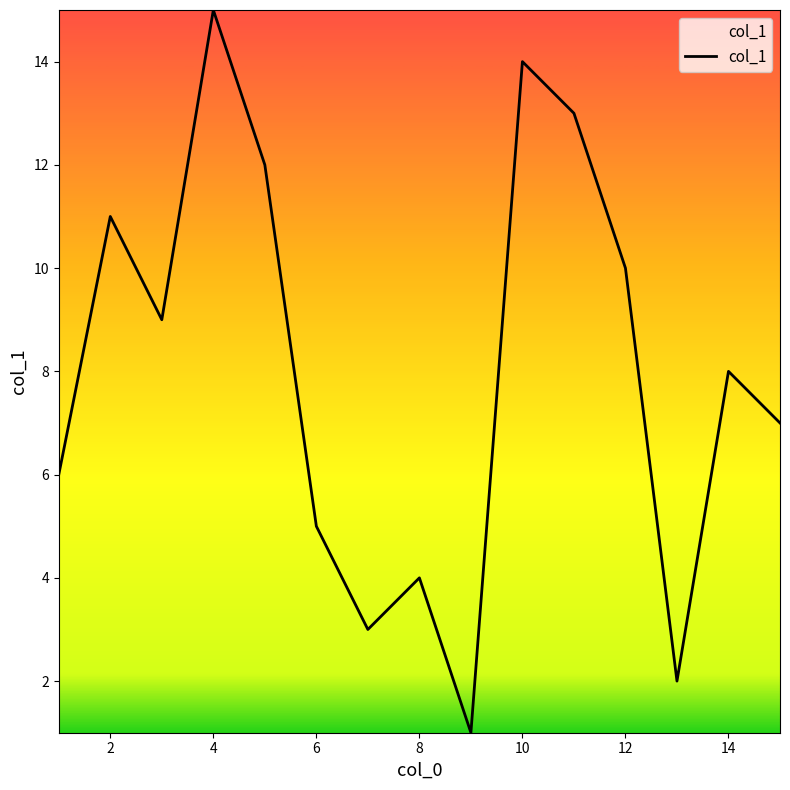

What is the maximum value shown in the chart?

15